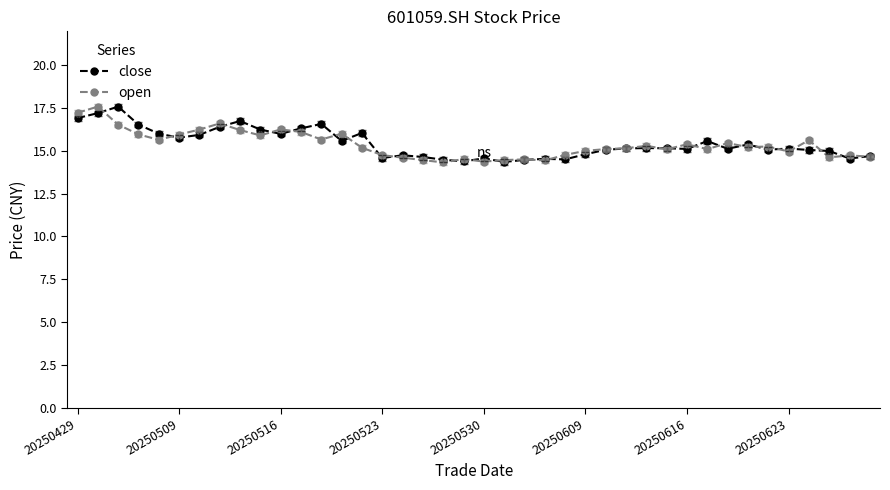

What is the difference between the maximum and minimum values in the close series?

3.2